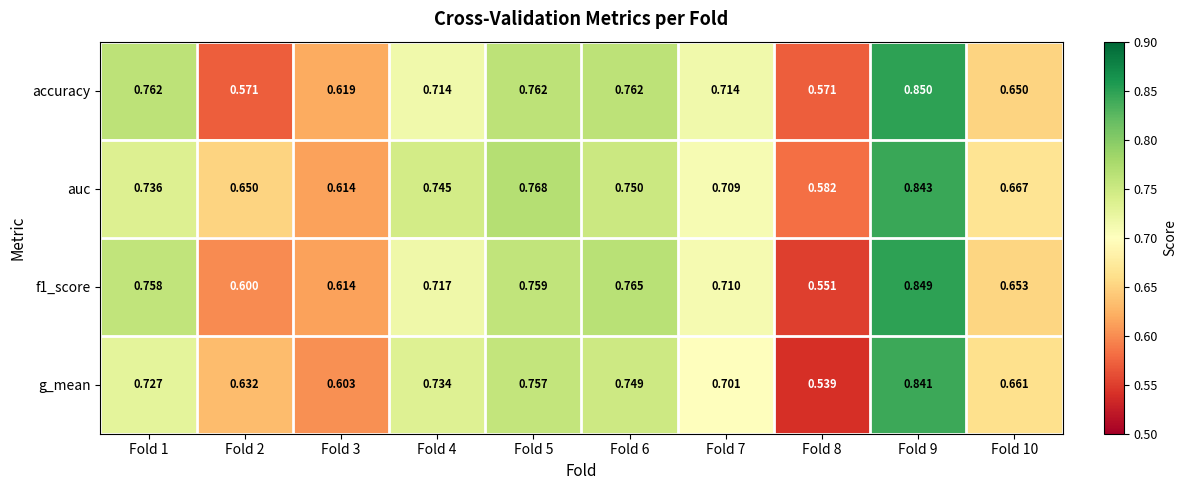

Is the value of auc at Fold 7 greater than the value of g_mean at Fold 6?

No